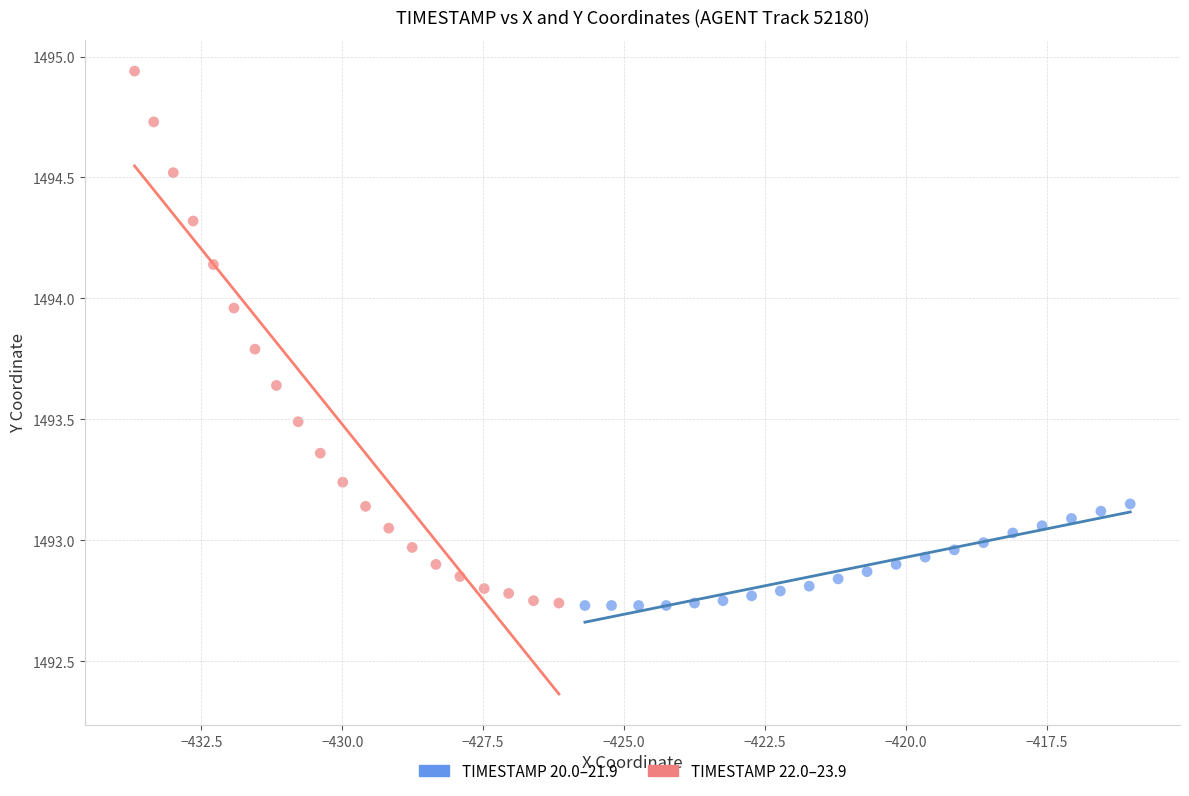

Which series has the largest Y range (max minus min)?

TIMESTAMP 22.0–23.9